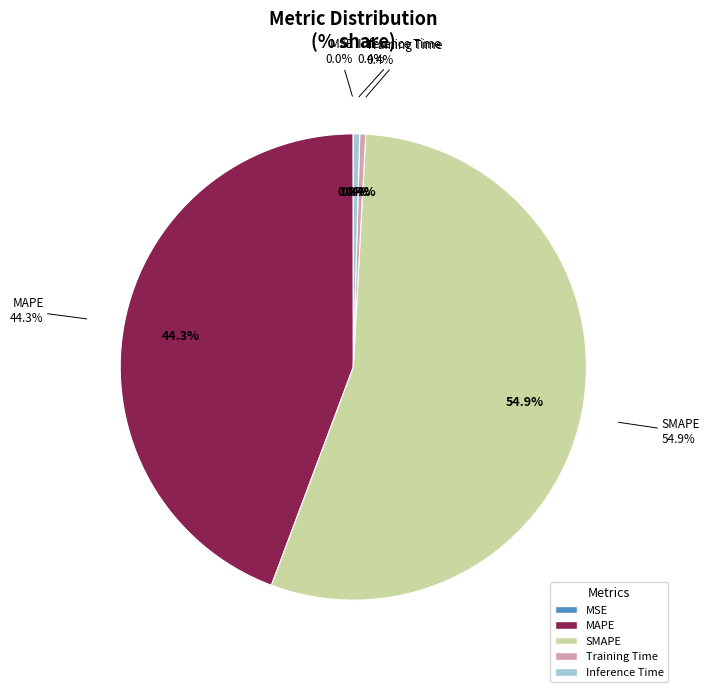

How much of the chart is everything except Training Time?

99.6%